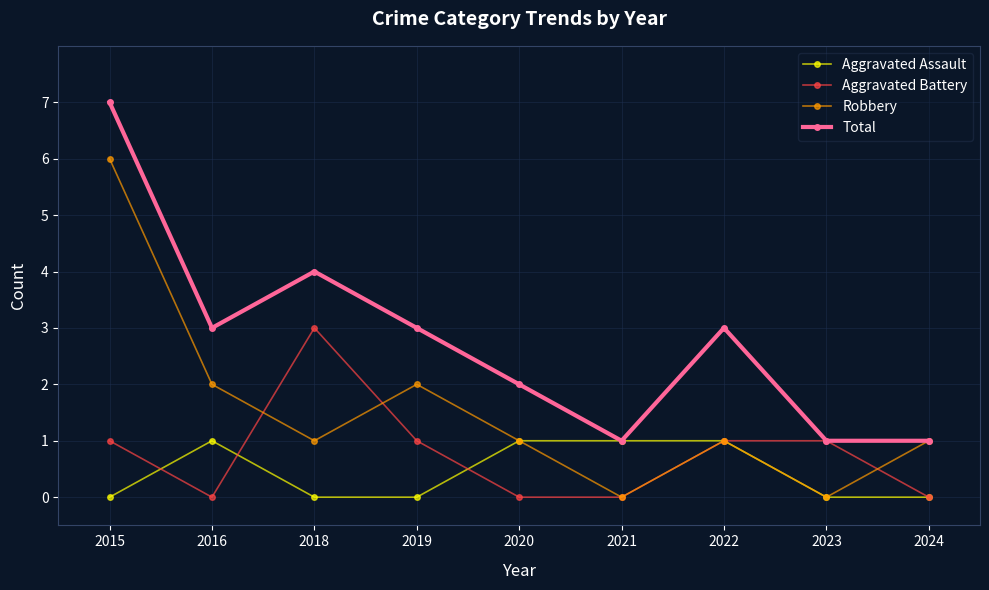

True or false: Aggravated Battery and Aggravated Assault cross at least once.

True